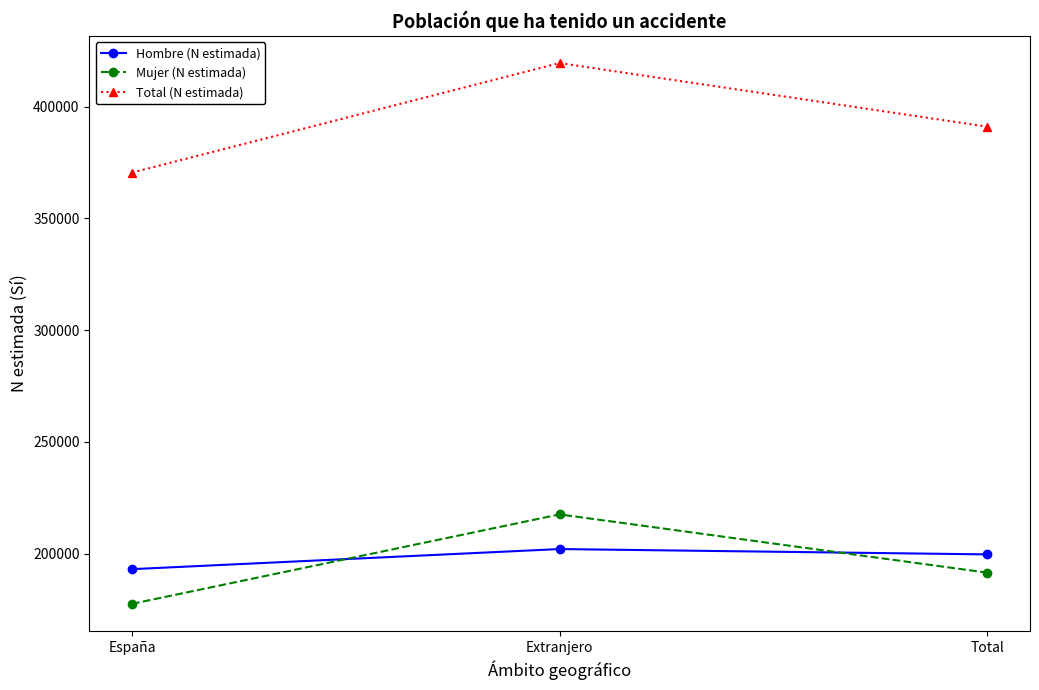

What is the label of the 3rd point from the left?

Total